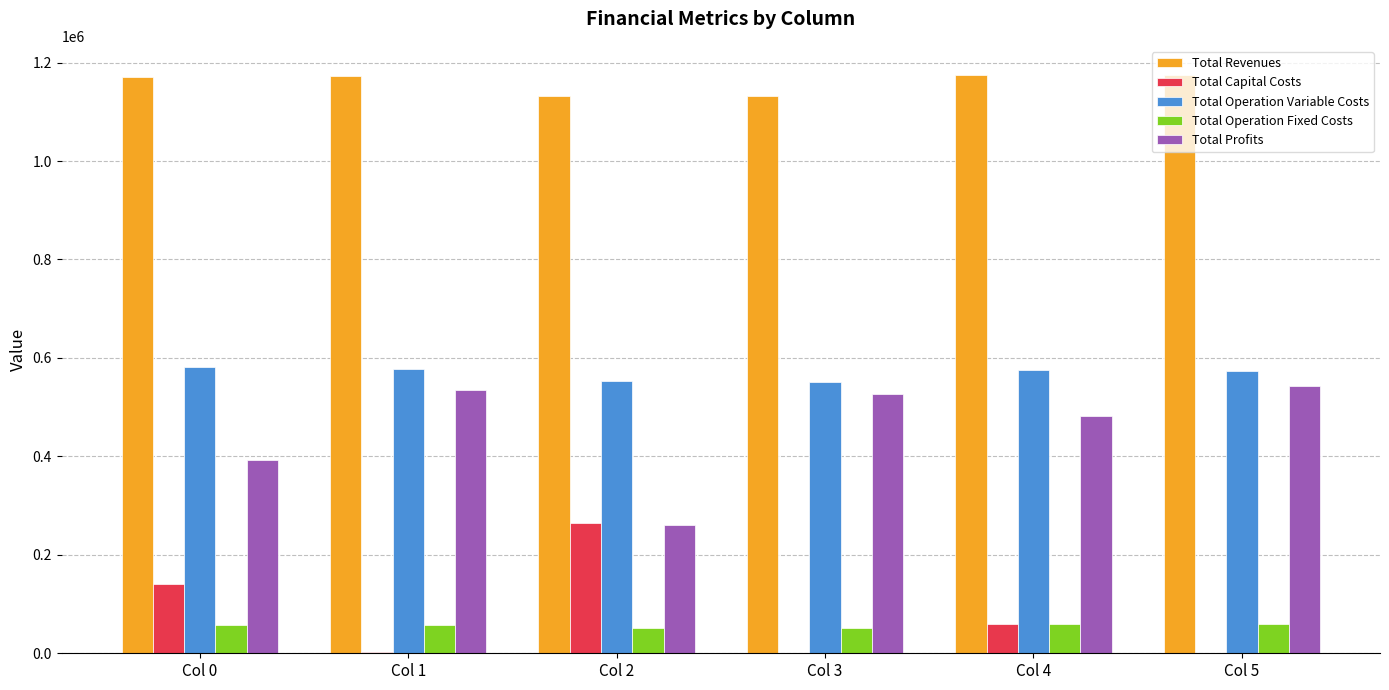

Which series has the largest total across all categories?

Total Revenues